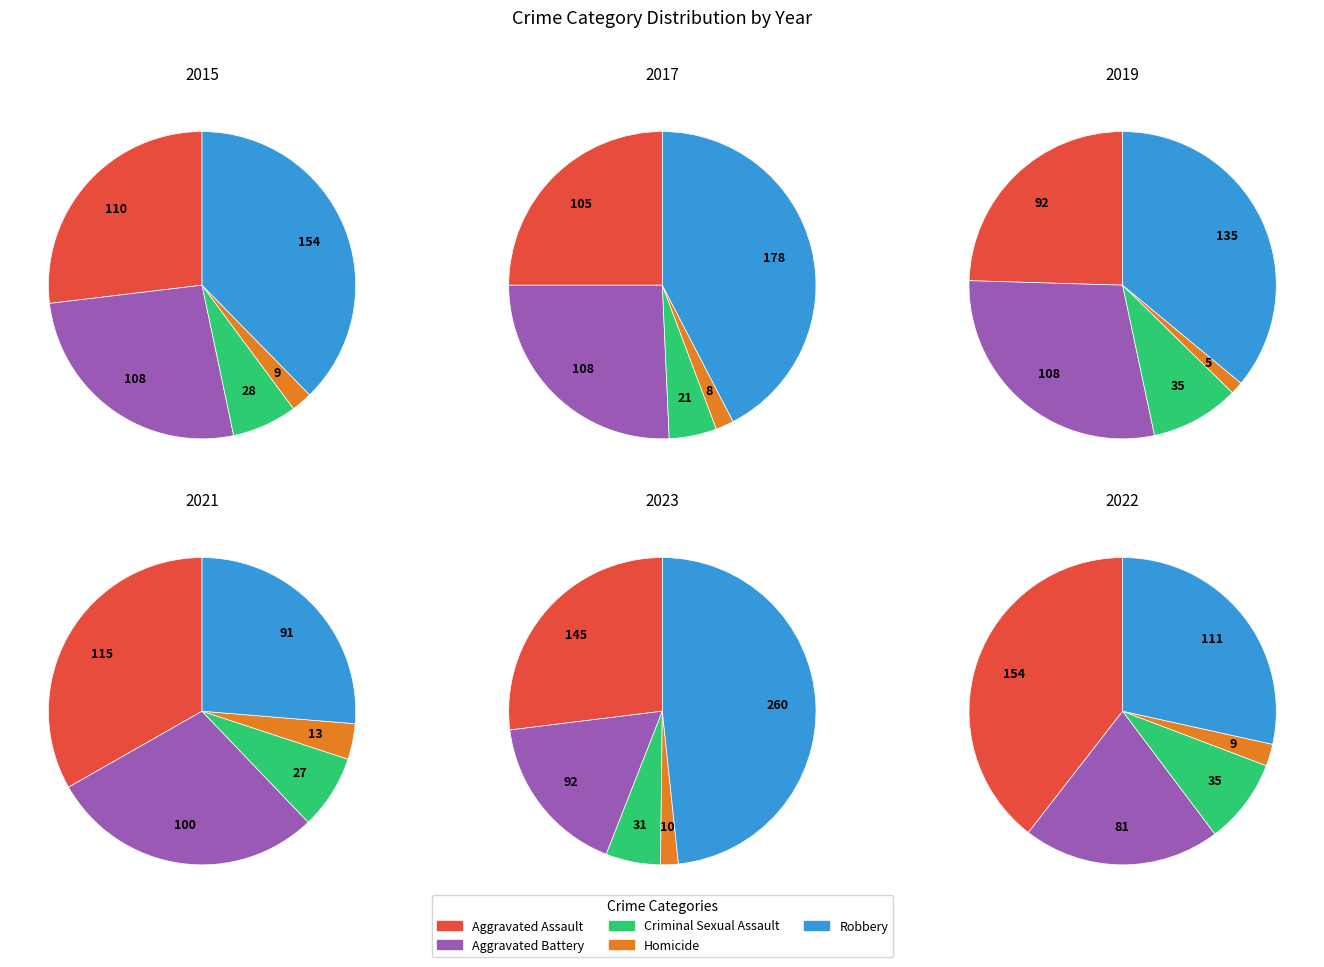

Is there any slice that represents more than half of the pie?

No